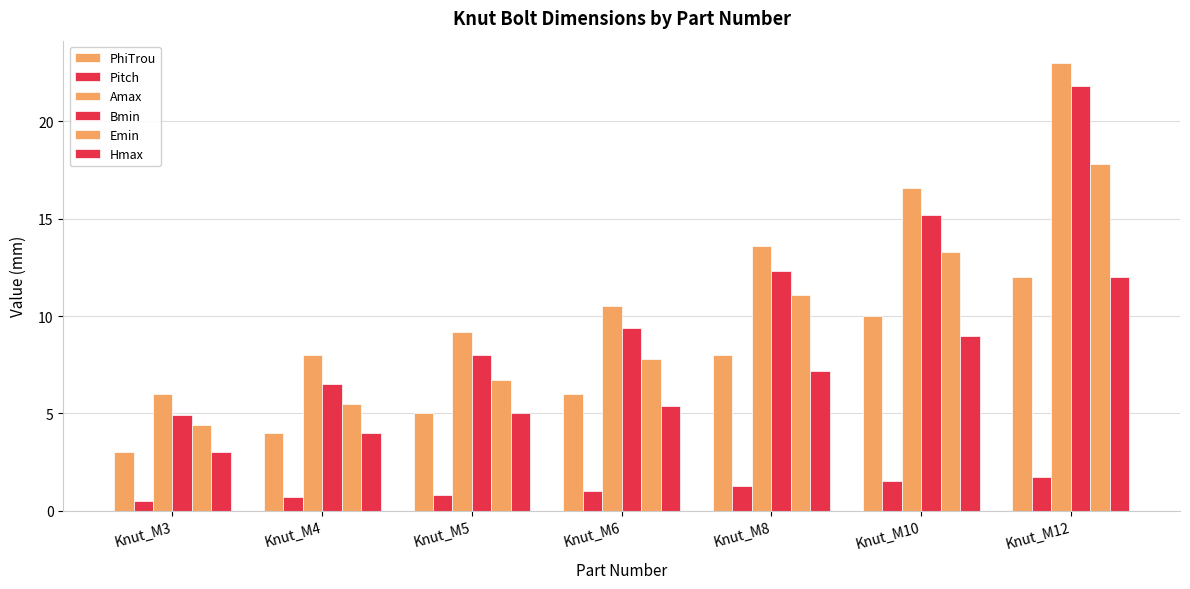

How many categories are shown in the chart?

7